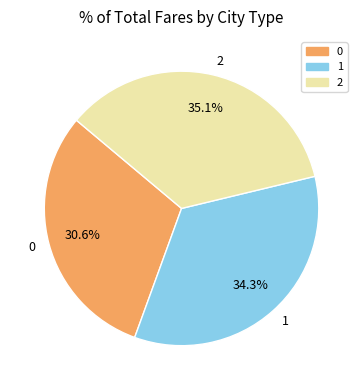

What portion of the pie excludes 0?

69.4%